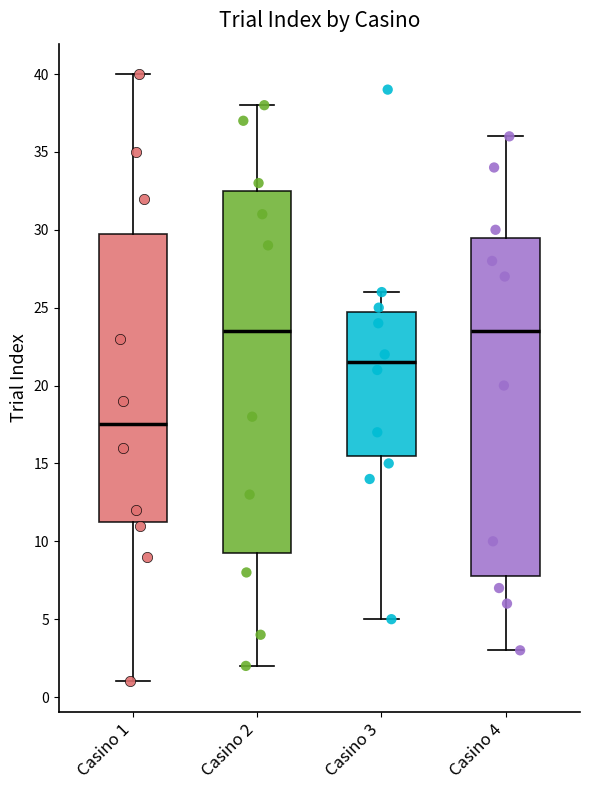

Reading left to right, read every box against the y-axis: the position of its median line, the range the box covers, and the ends of its whiskers. The values are not printed on the chart, so give them approximately, as read against the axis.

Casino 1: median 17.5, box 11.5 to 30.0, whiskers 1.0 to 40.0
Casino 2: median 23.5, box 9.5 to 32.5, whiskers 2.0 to 38.0
Casino 3: median 21.5, box 15.5 to 25.0, whiskers 5.0 to 26.0
Casino 4: median 23.5, box 8.0 to 29.5, whiskers 3.0 to 36.0